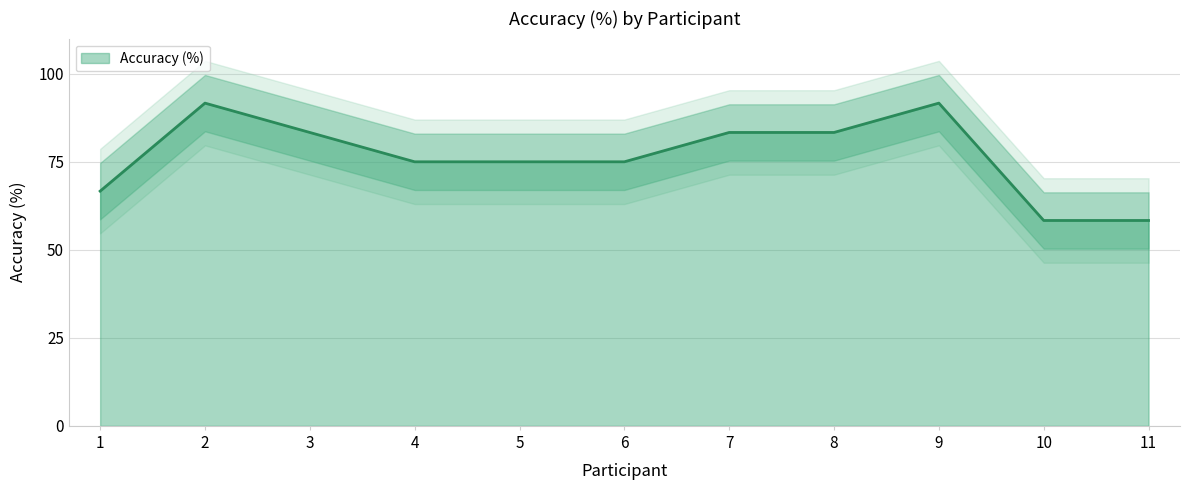

How many interior local peaks (higher than both neighbors) does the data have?

2